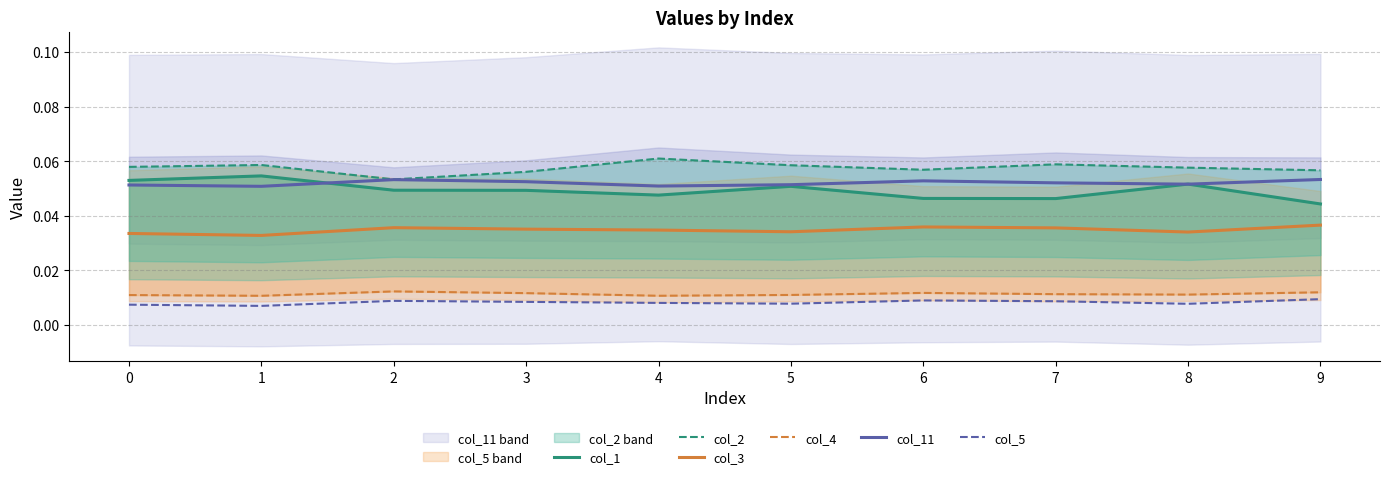

At which category is the sum across all series the highest?

1